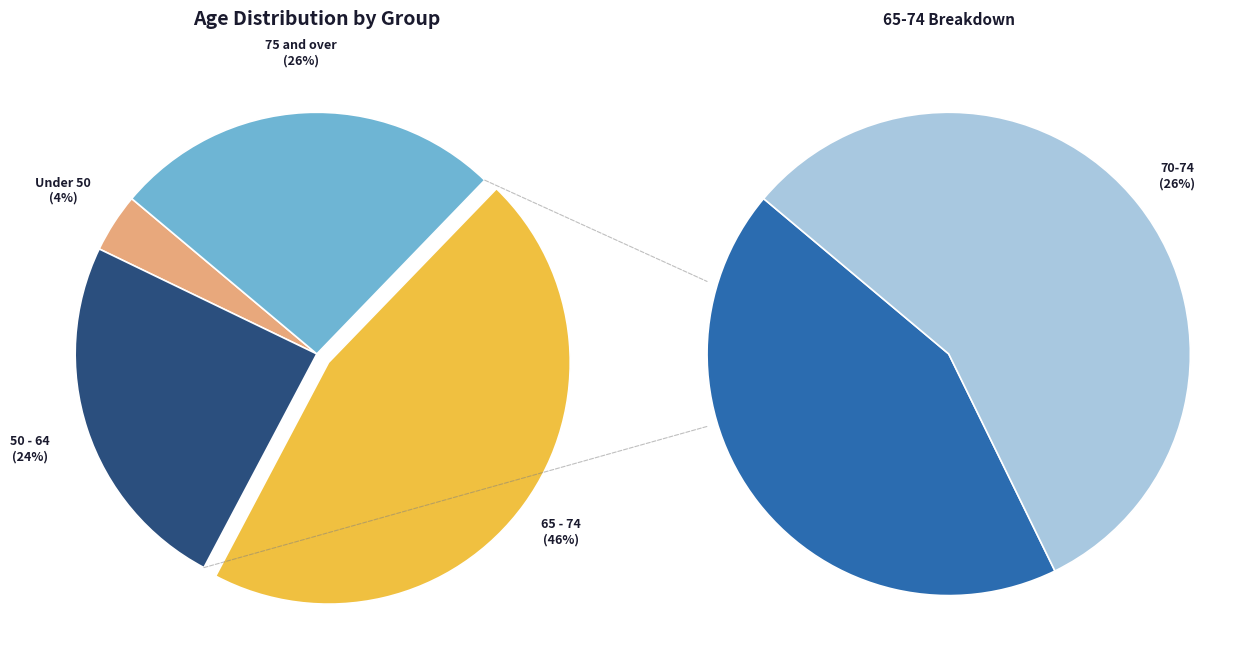

True or false: 25-29 accounts for 13% of the total.

False